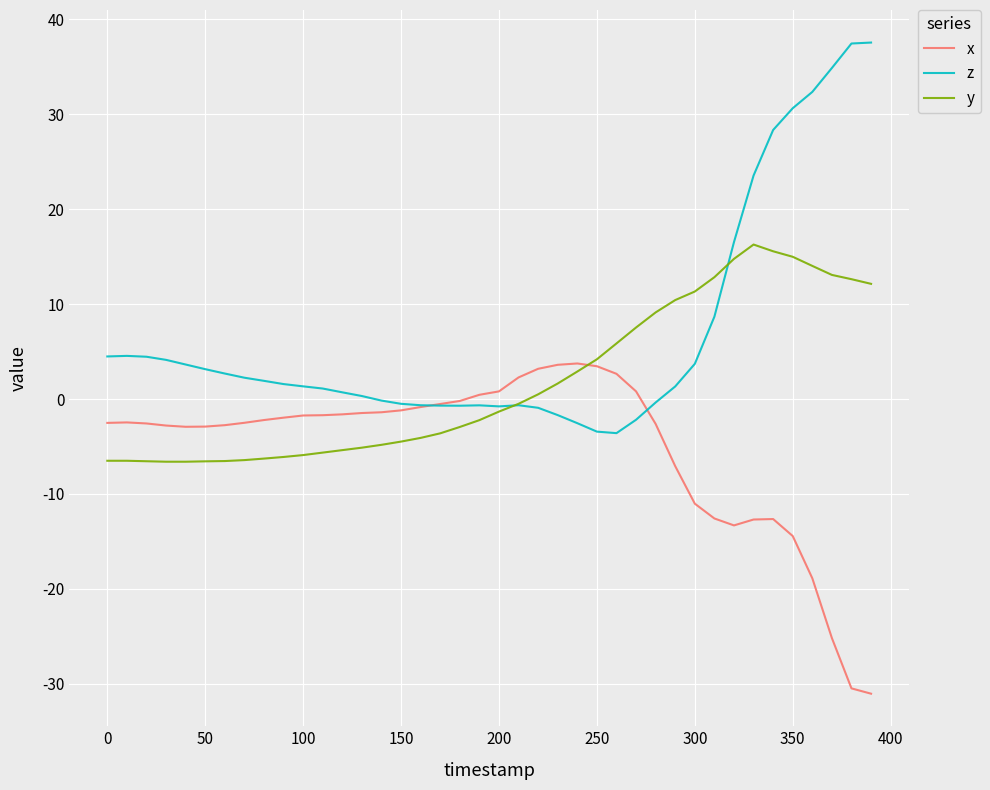

Which series ends up on top after the final intersection of x and z?

z